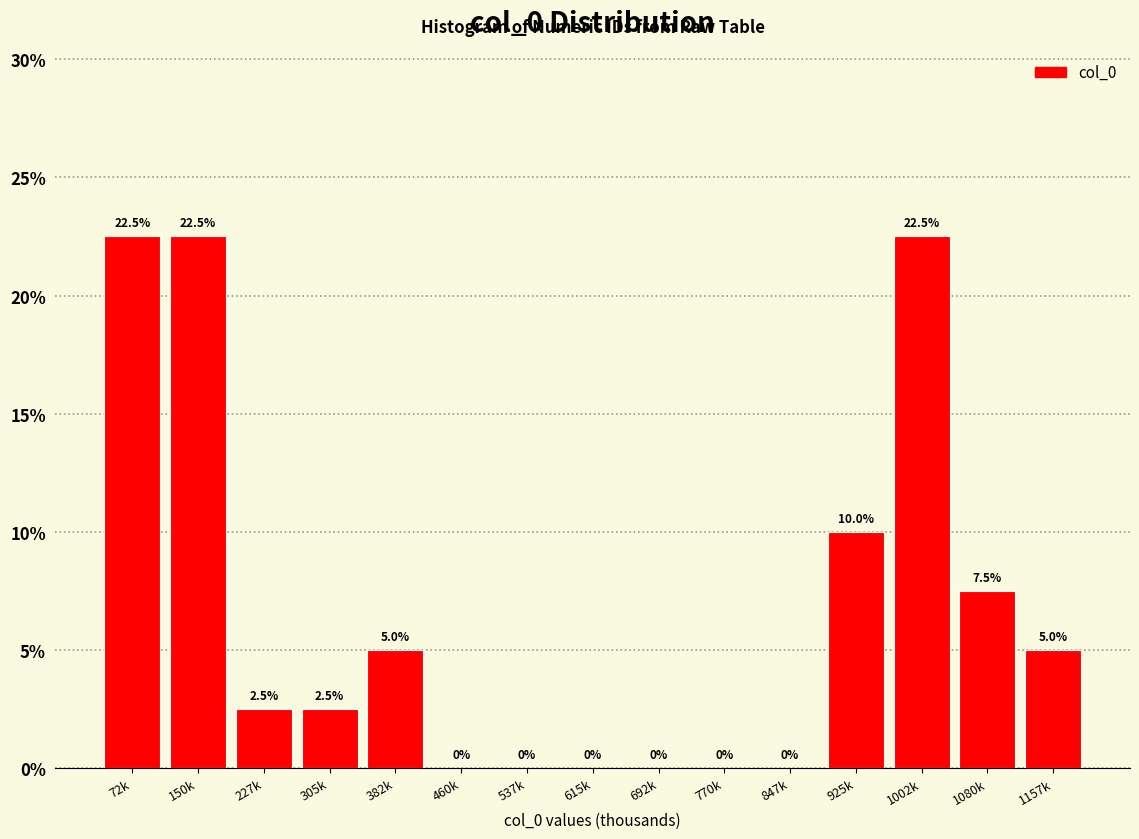

Reading left to right, transcribe all the data shown in this chart.

72k=22.5	150k=22.5	227k=2.5	305k=2.5	382k=5.0	460k=0.0	537k=0.0	615k=0.0	692k=0.0	770k=0.0	847k=0.0	925k=10.0	1002k=22.5	1080k=7.5	1157k=5.0